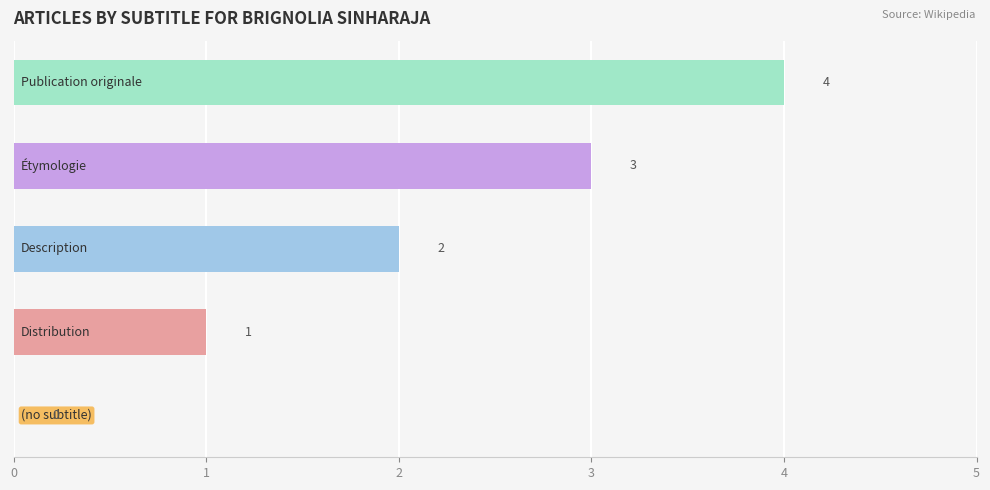

How many values are between 1 and 3?

3